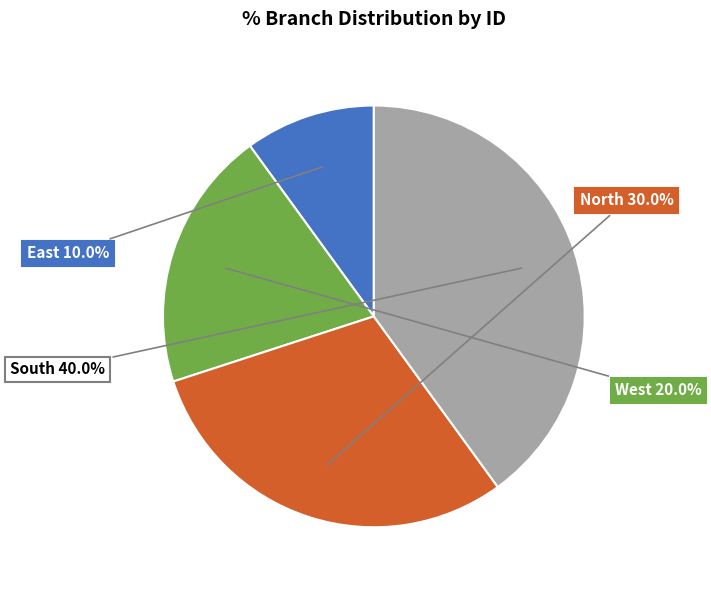

Rank the categories by value from lowest to highest.

East, West, North, South